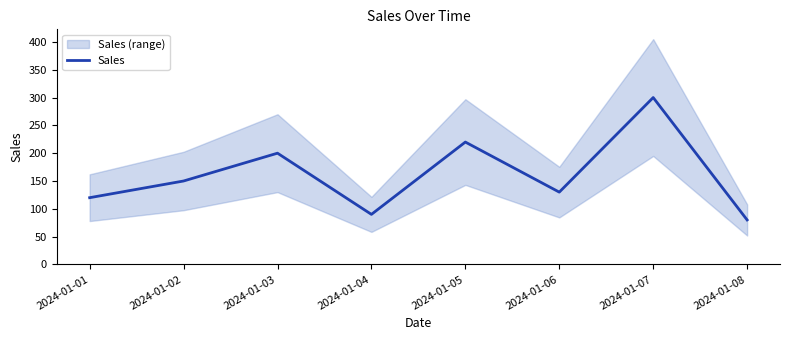

Reading left to right, transcribe all the data shown in this chart.

120	150	200	90	220	130	300	80